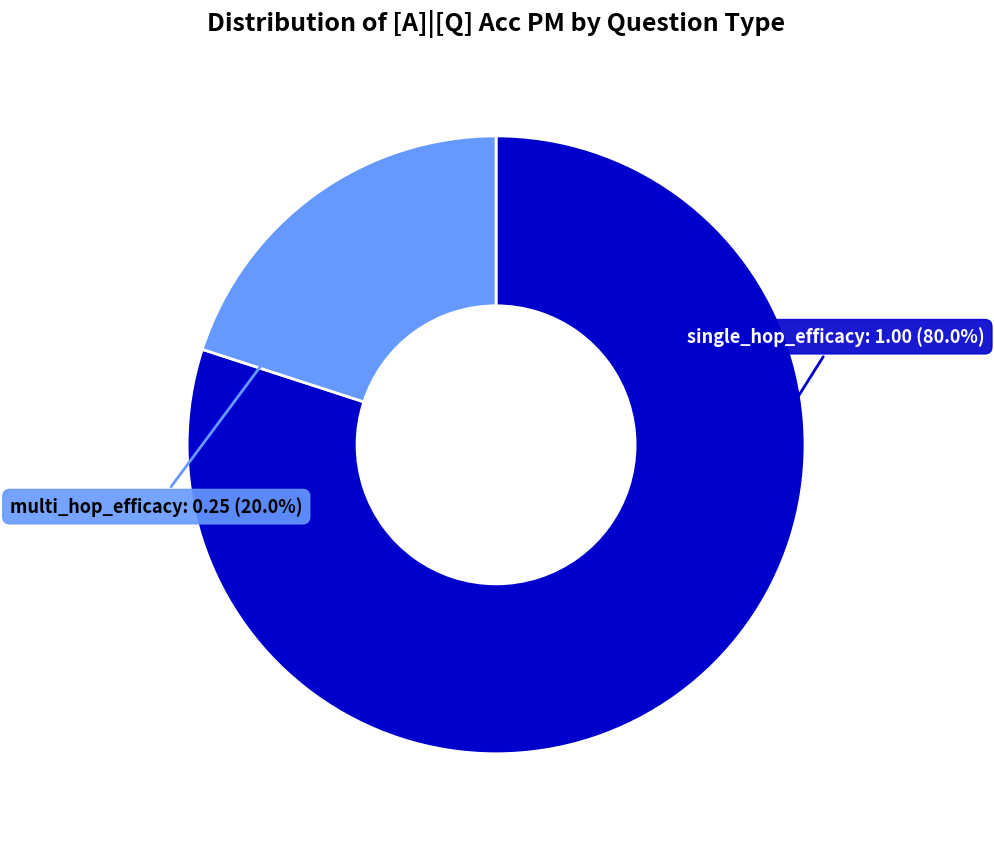

Is there a majority slice in this chart?

Yes